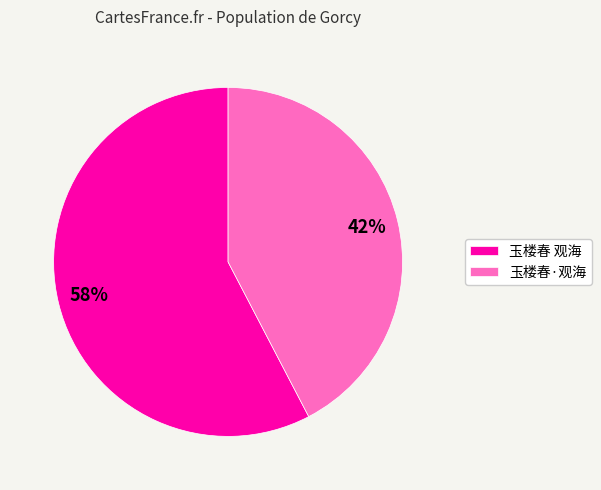

True or false: 玉楼春·观海 accounts for 35% of the total.

False